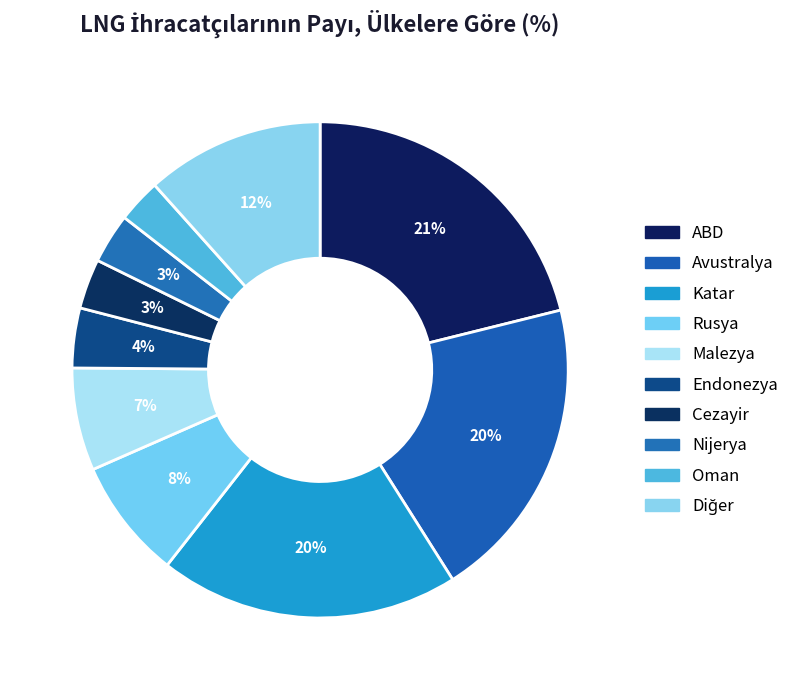

Is it true that Nijerya is 3% of the pie?

True